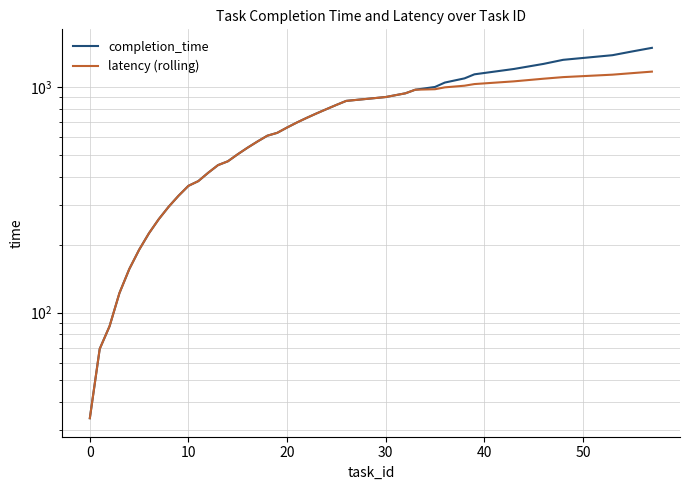

True or false: completion_time and latency (rolling) cross at least once.

False